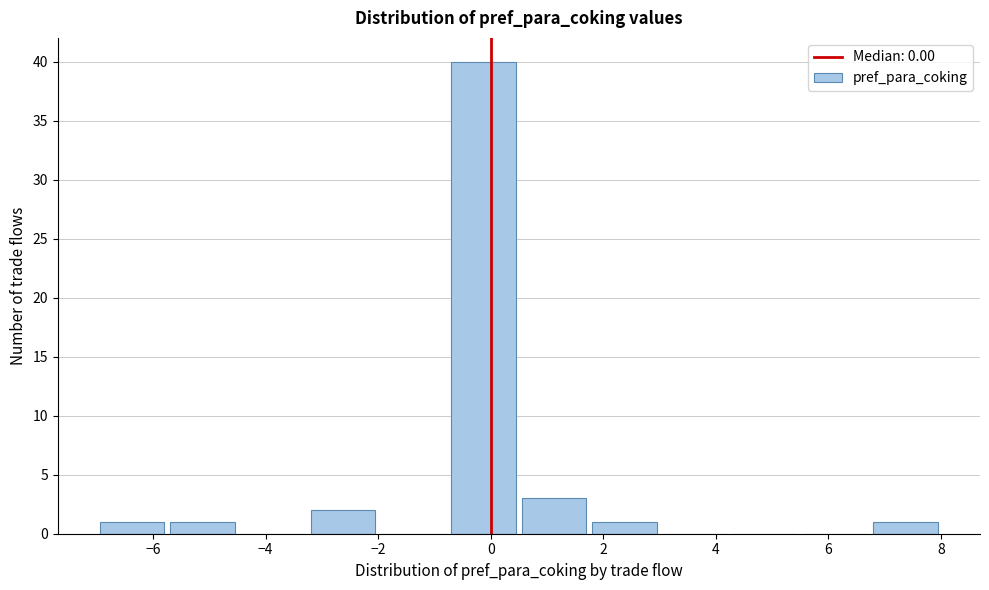

Over which range of the x-axis is the bar tallest?

-0.75 to 0.50